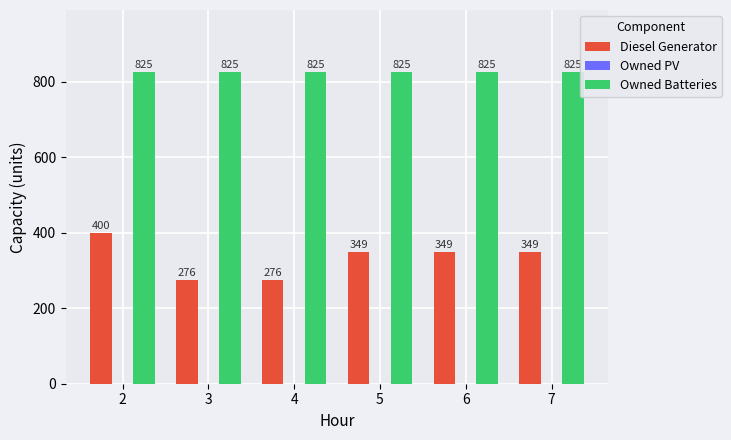

What is the lowest value of the Diesel Generator series?

276